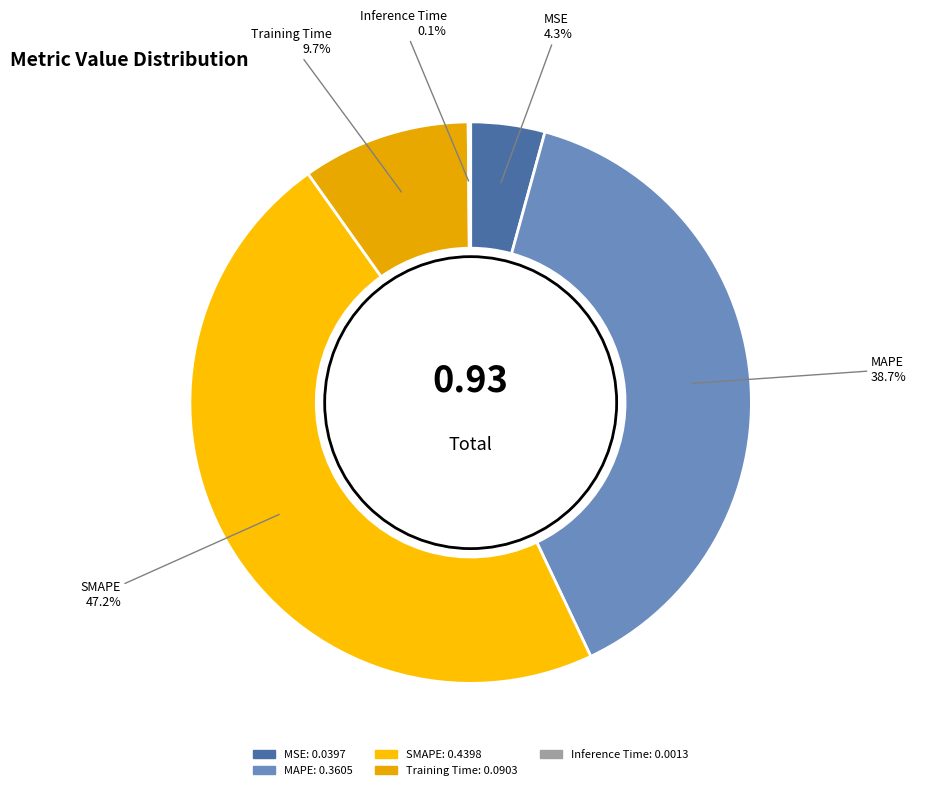

To the nearest percent, what percentage of the pie is MAPE?

39%